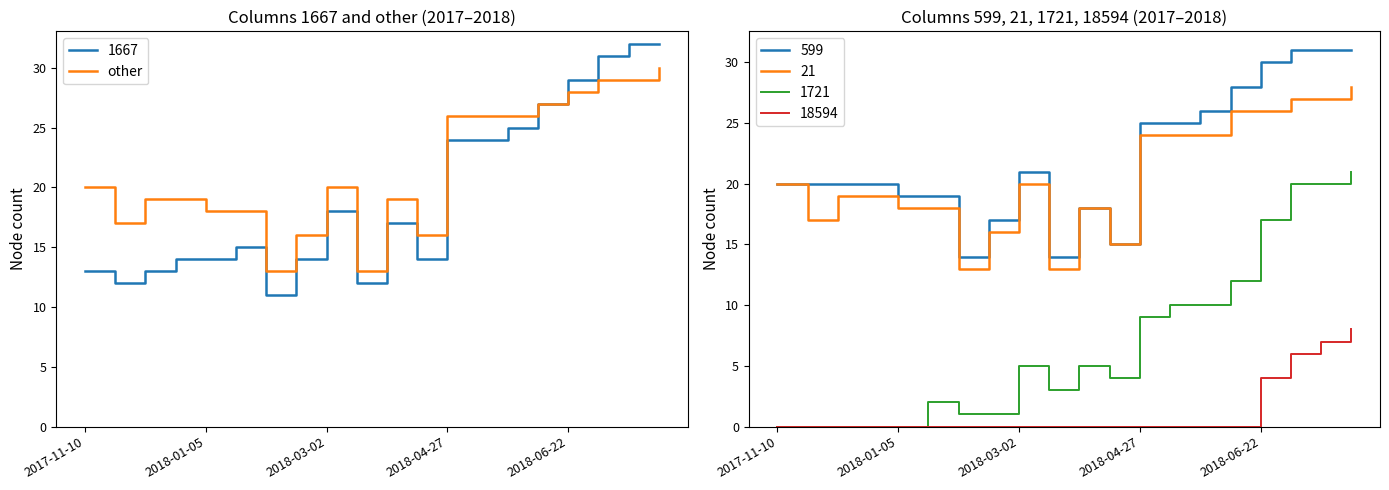

Is it true that 1667 equals 29 at 2018-06-22?

True